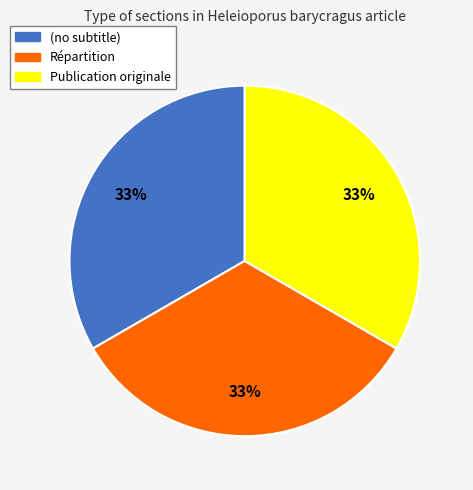

Do (no subtitle) and Répartition together represent more than half of the pie?

Yes